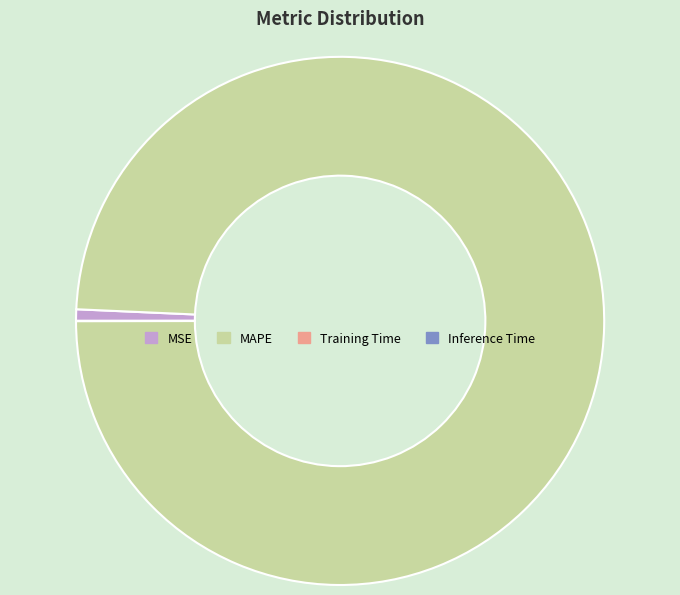

Is there a majority slice in this chart?

Yes